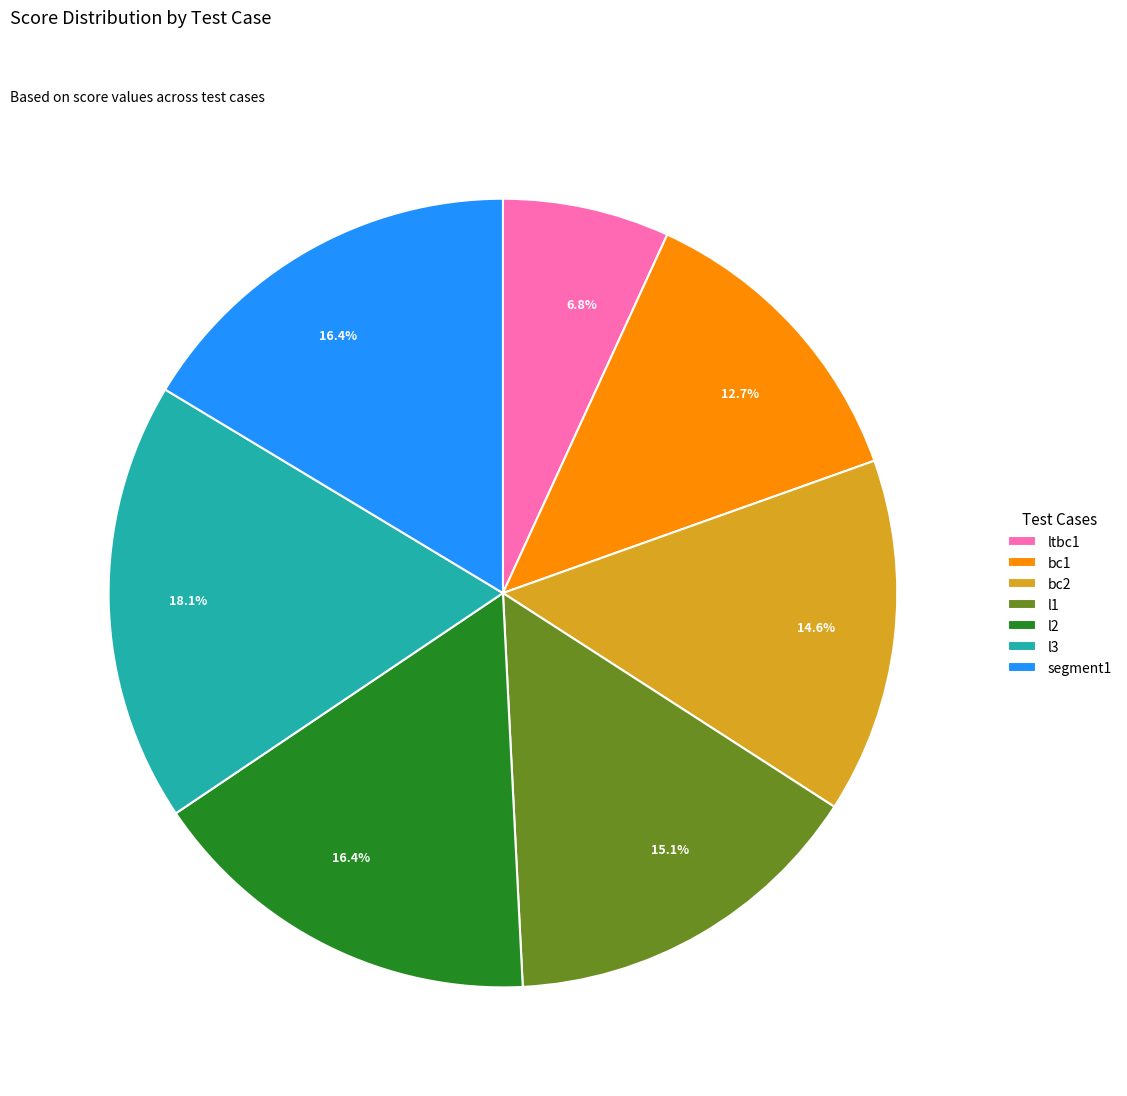

Is there a majority slice in this chart?

No